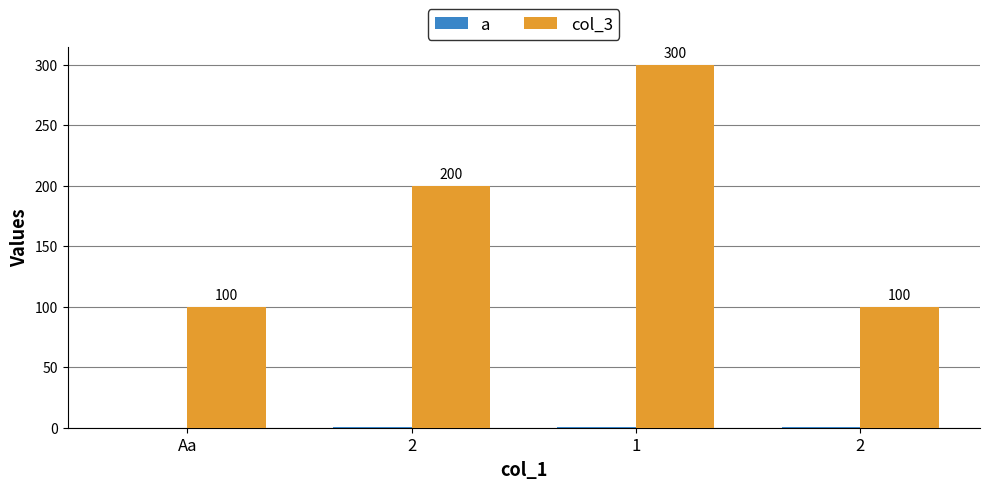

At how many categories does at least one series exceed 105?

2